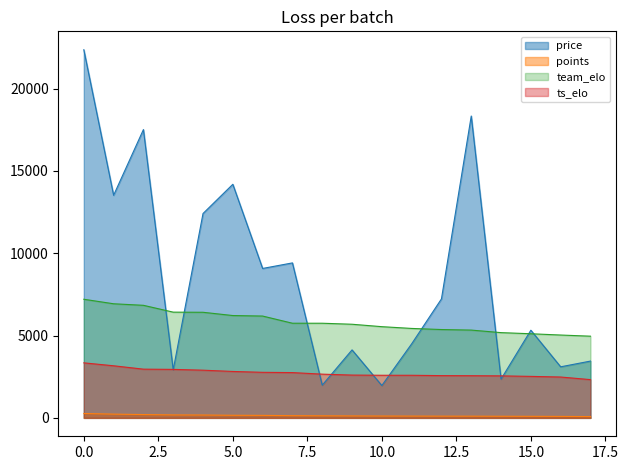

How many data points does each series have?

18